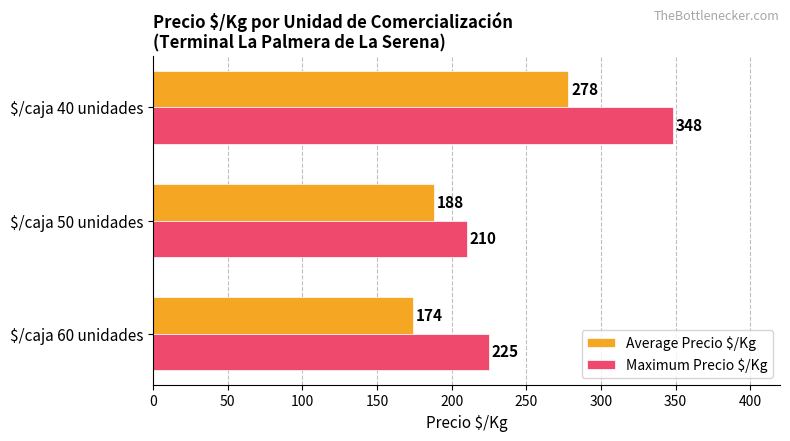

Count the Maximum Precio $/Kg values in the range 210 to 348.

3